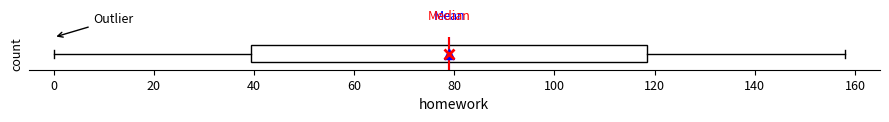

Where does the right whisker of the box end on the x-axis? The values are not printed on the chart, so give them approximately, as read against the axis.

158